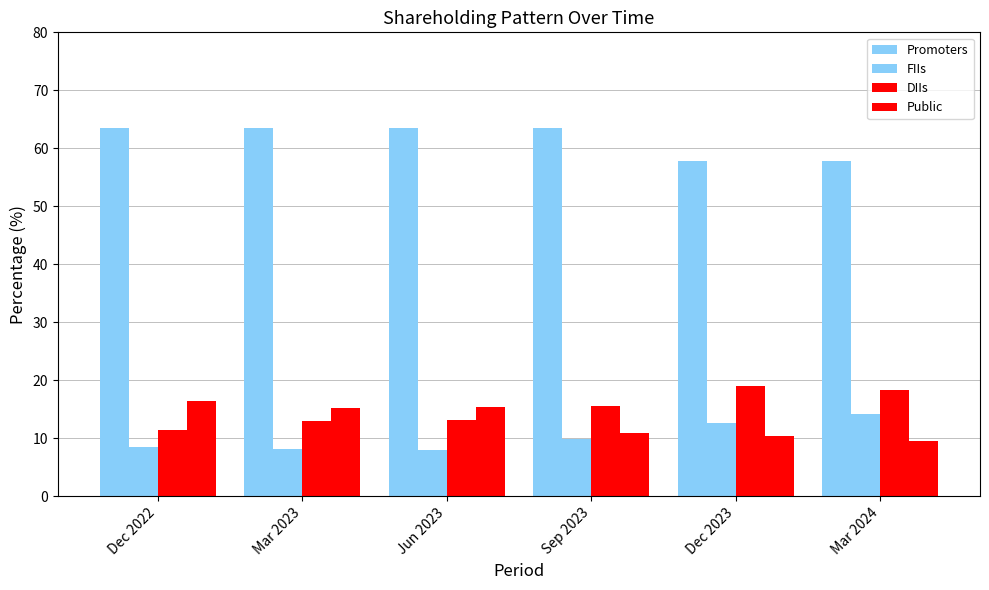

How many groups of bars are there?

6